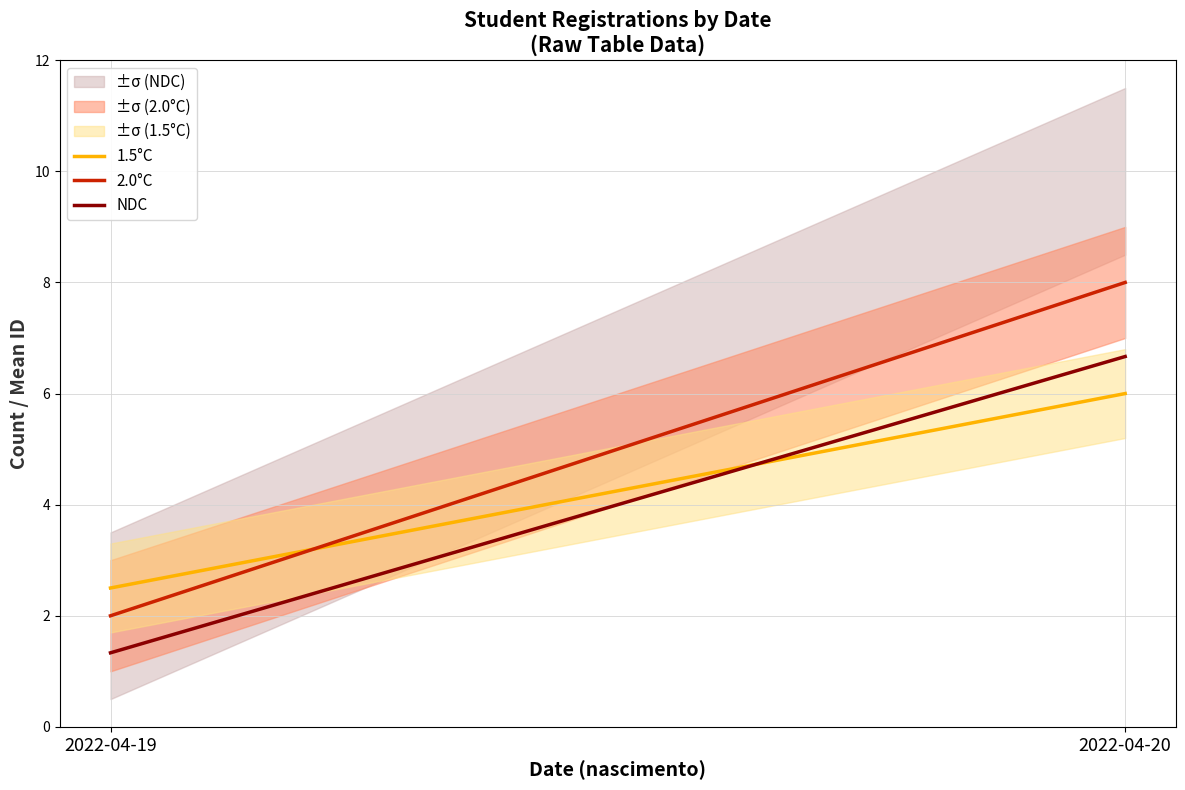

True or false: 1.5°C has a value of 1.1 at 2022-04-19.

False